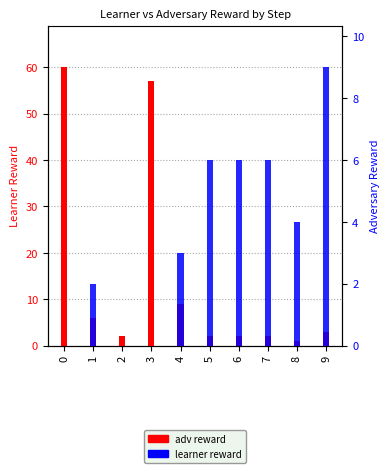

Reading left to right, extract all data points from this chart.

adv reward: 60	6	2	57	9	2	2	2	1	3
learner reward: 0	2	0	0	3	6	6	6	4	9